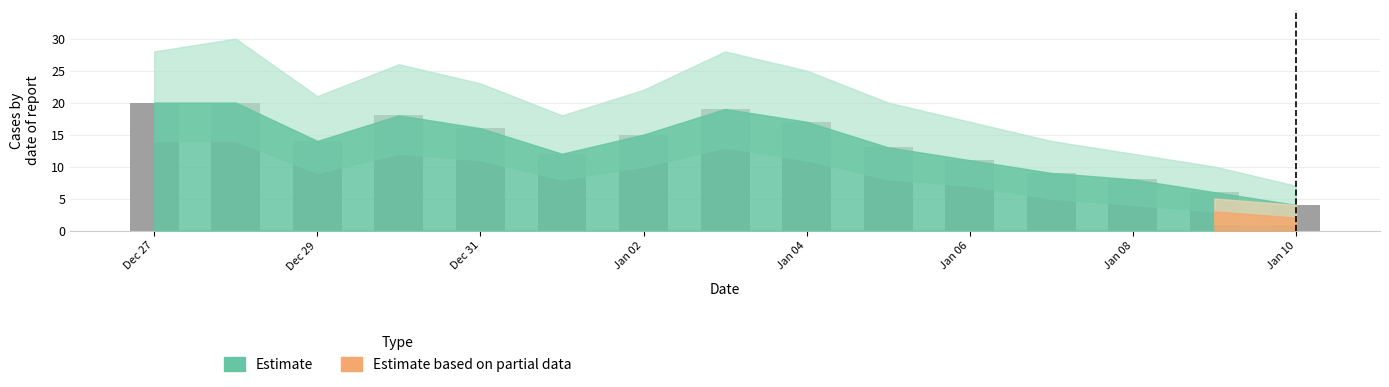

What is the difference between the maximum and minimum values?

16